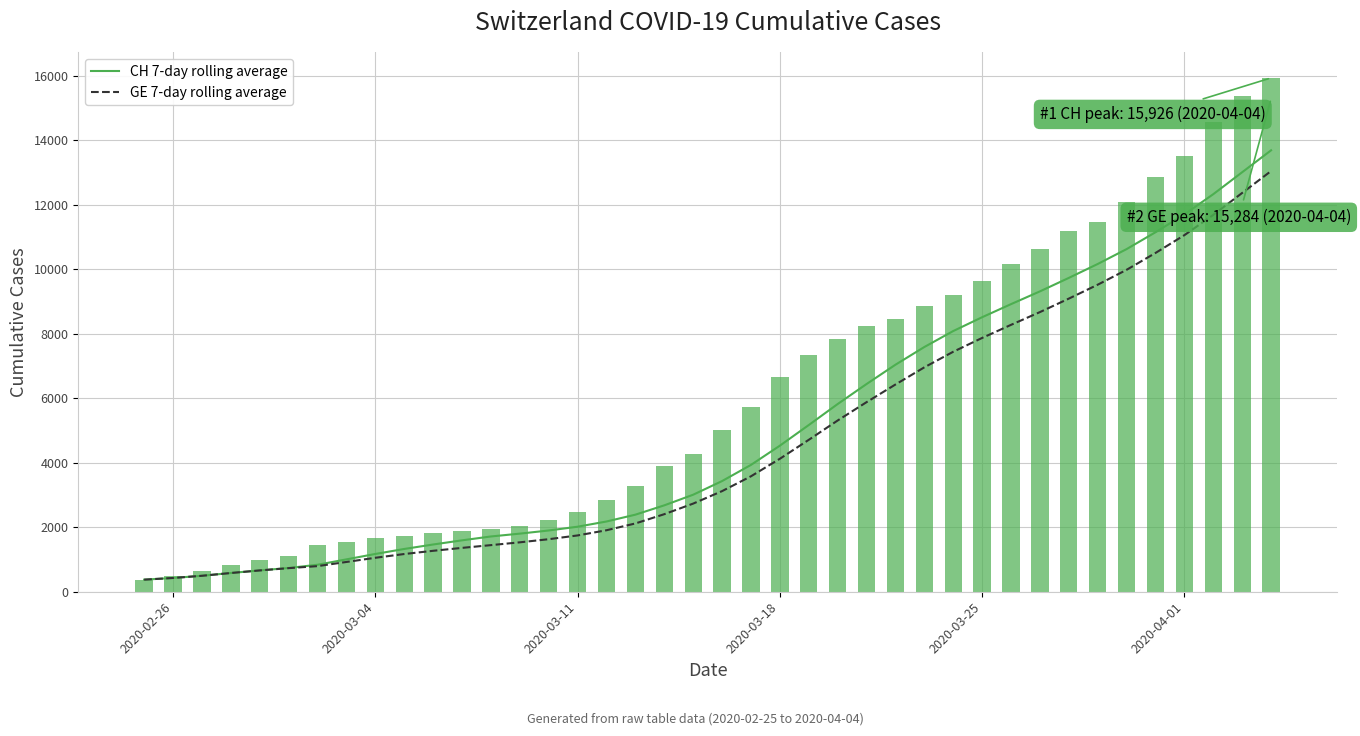

List the series in order of their overall mean, lowest first.

GE 7-day rolling average, CH 7-day rolling average